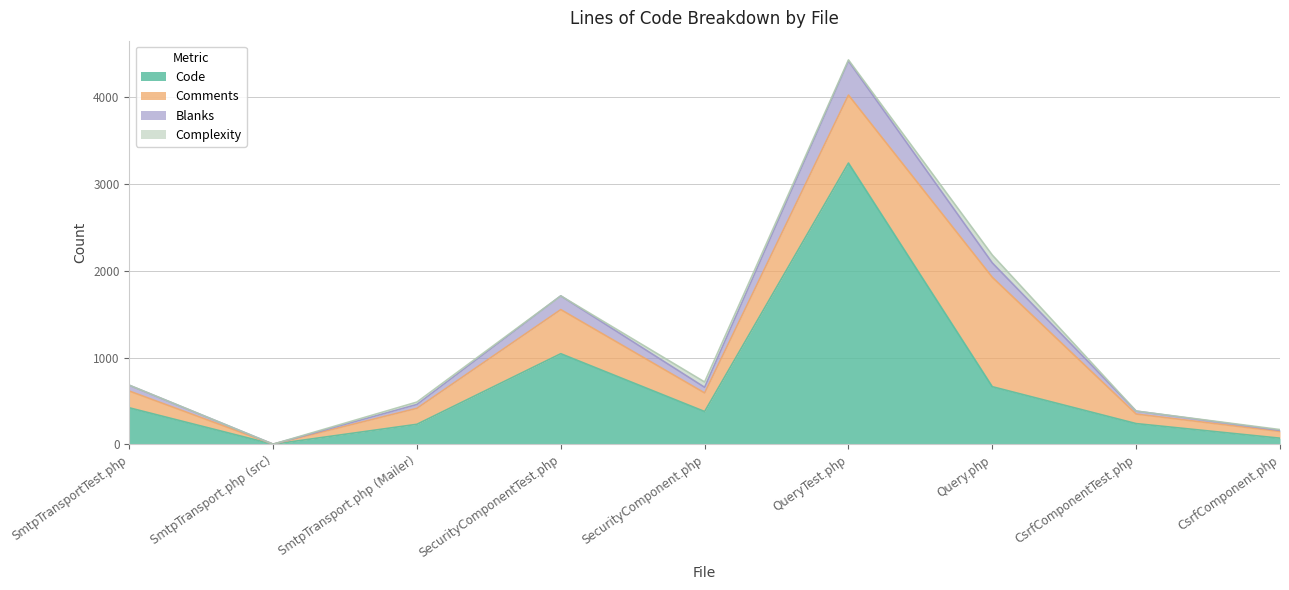

At which label does Code reach its peak?

QueryTest.php